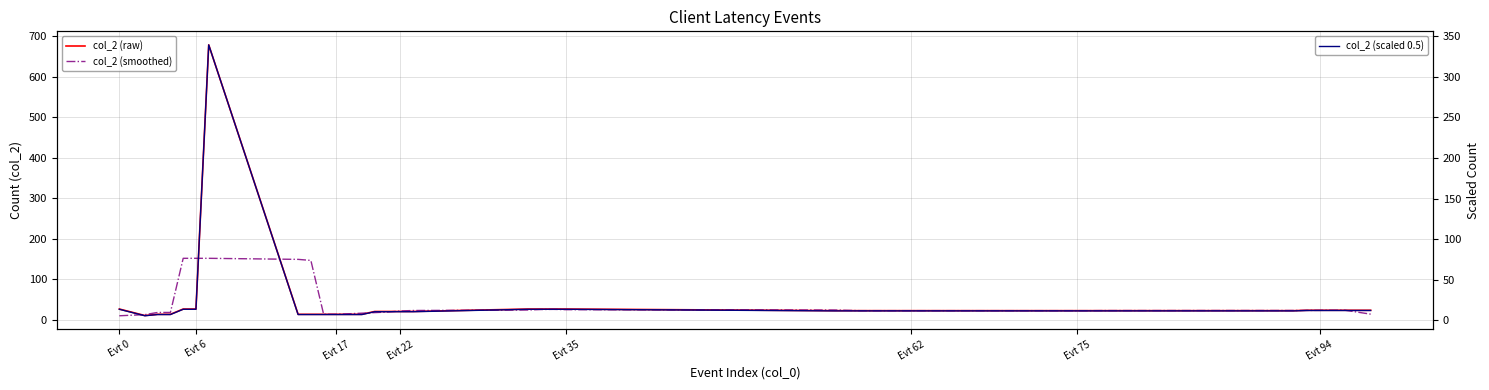

True or false: col_2 (smoothed) has more than 1 interior local peaks.

True